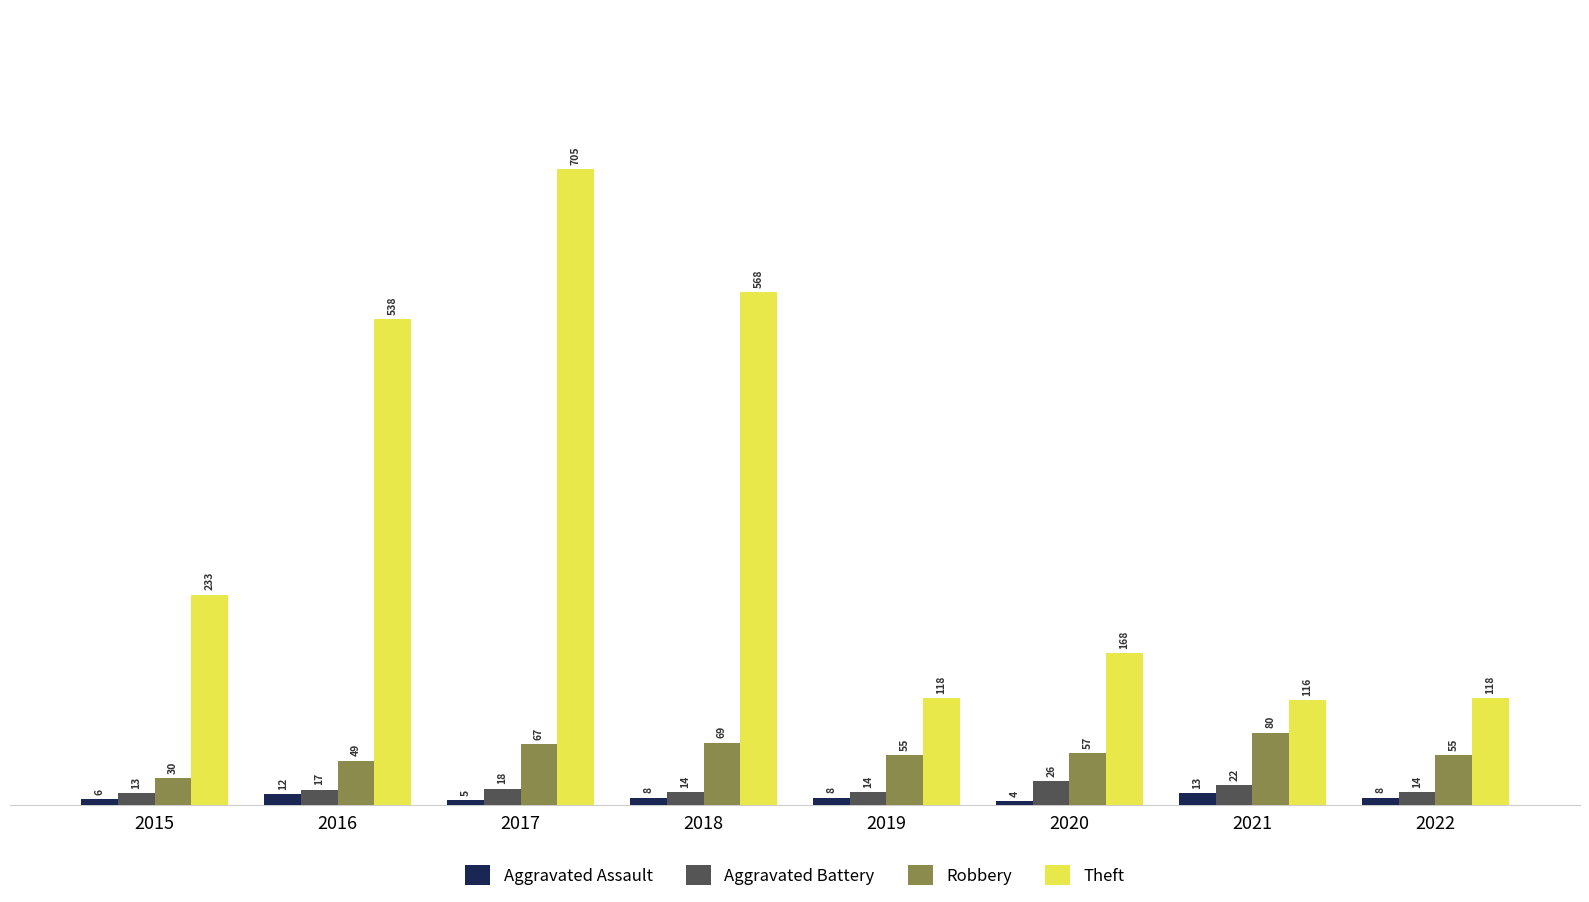

What is the value of the Theft bar at the 5th from the left?

118